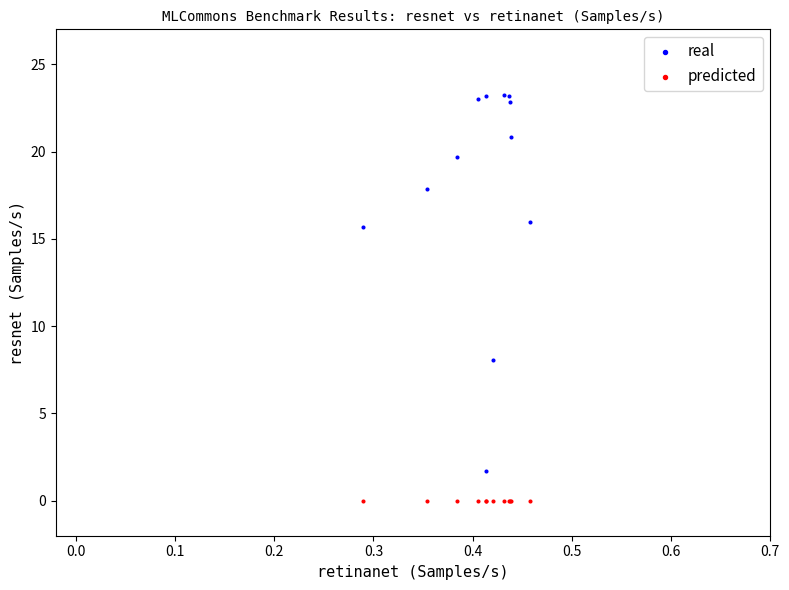

Across all series, what Y value is closest to 11?

8.1